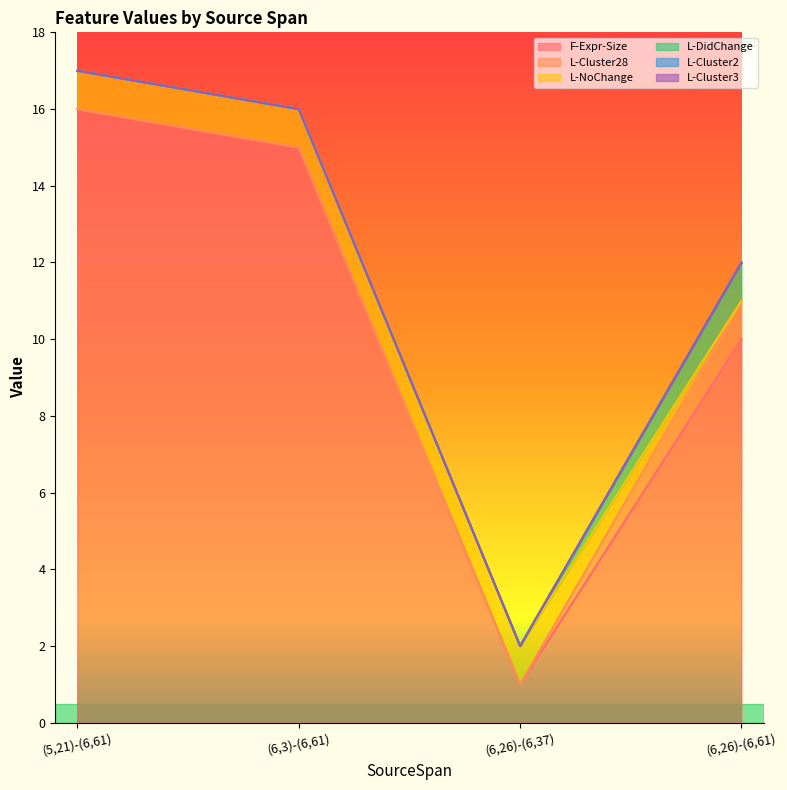

What is the label of the 3rd point from the right?

(6,3)-(6,61)